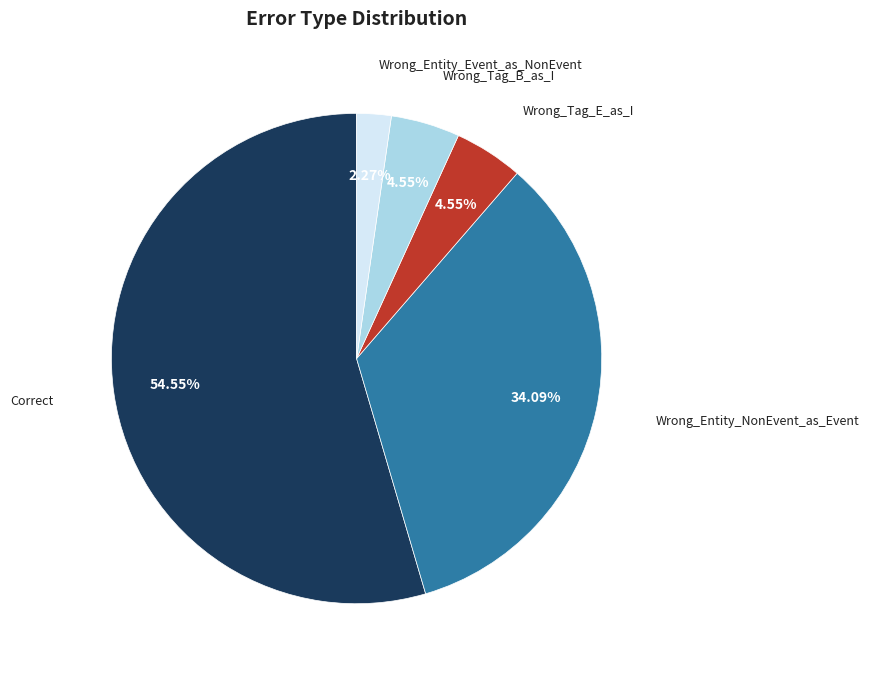

Which has a higher value, Wrong_Entity_Event_as_NonEvent or Wrong_Tag_E_as_I?

Wrong_Tag_E_as_I